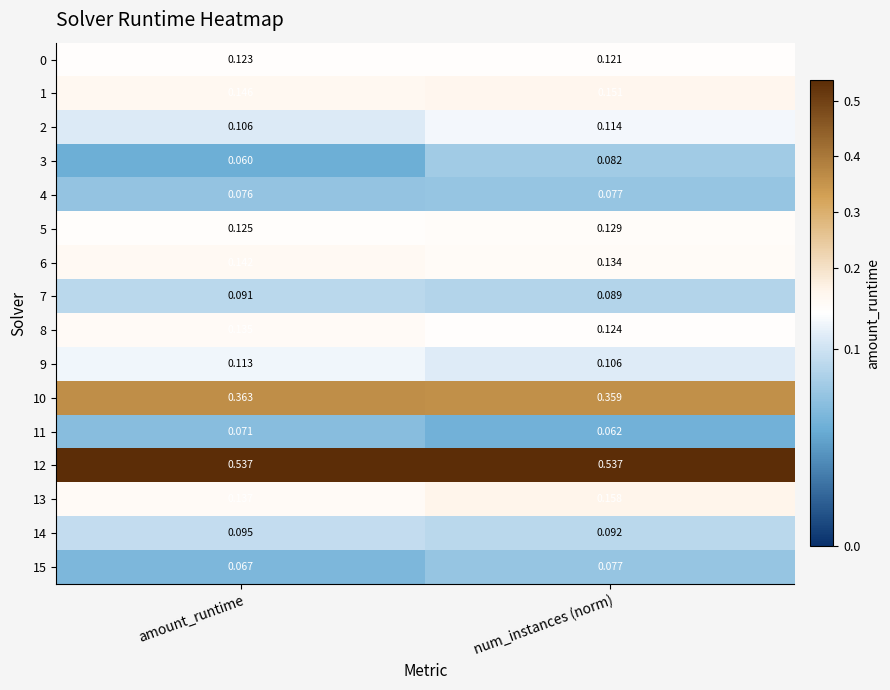

At which label does 6 reach its peak?

amount_runtime